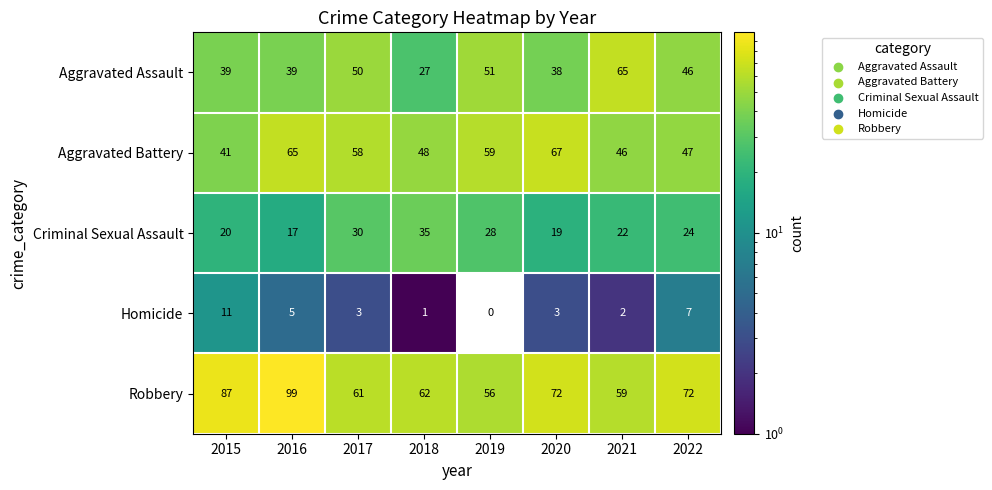

Is it true that Criminal Sexual Assault equals 35 at 2018?

True